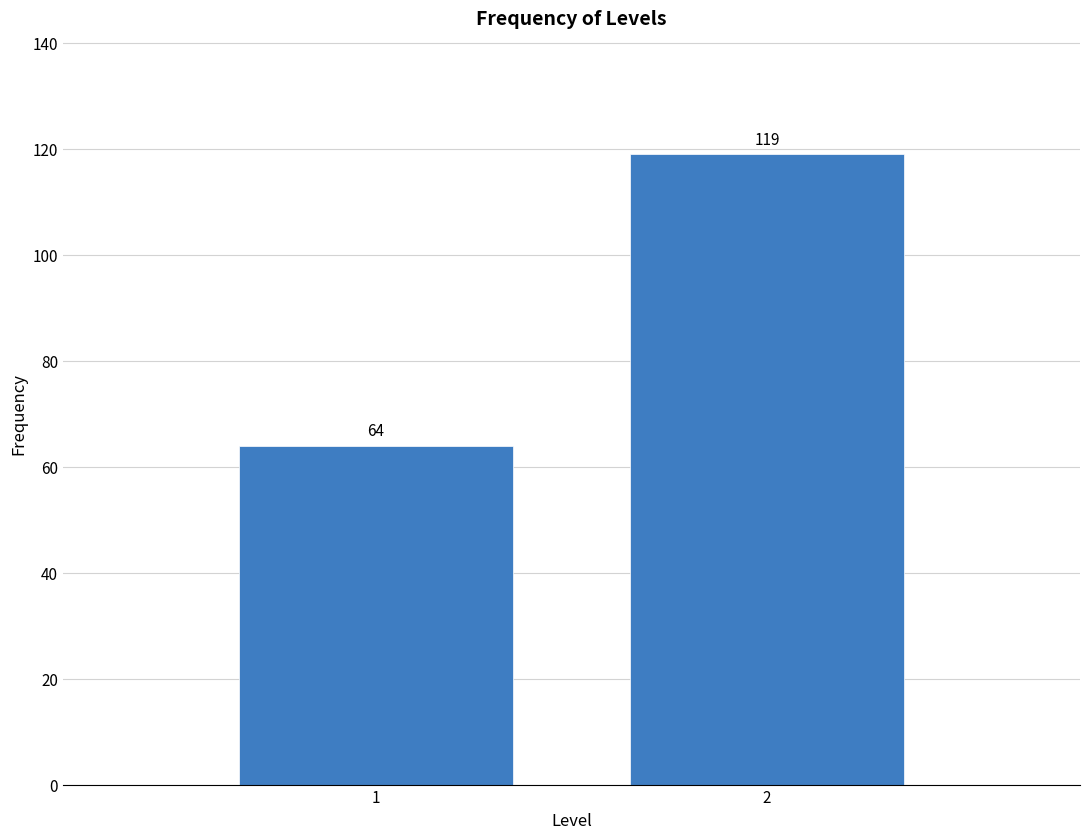

Reading left to right, what are all the values shown in this chart?

64	119